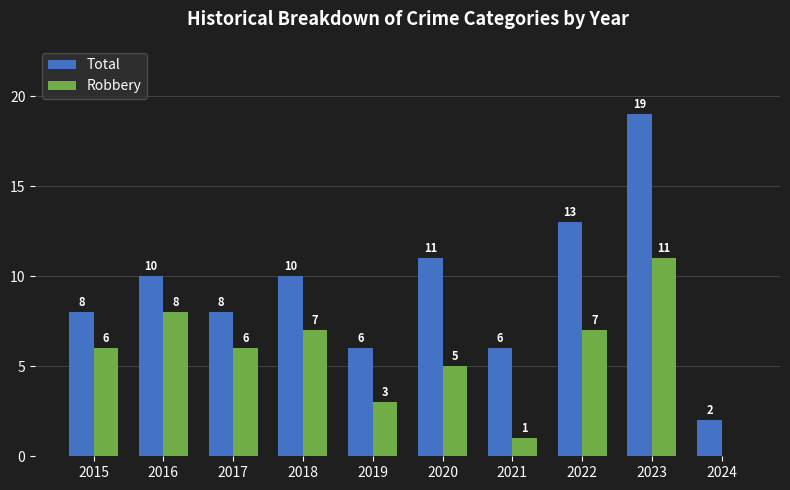

True or false: Total has a value of 11 at 2020.

True